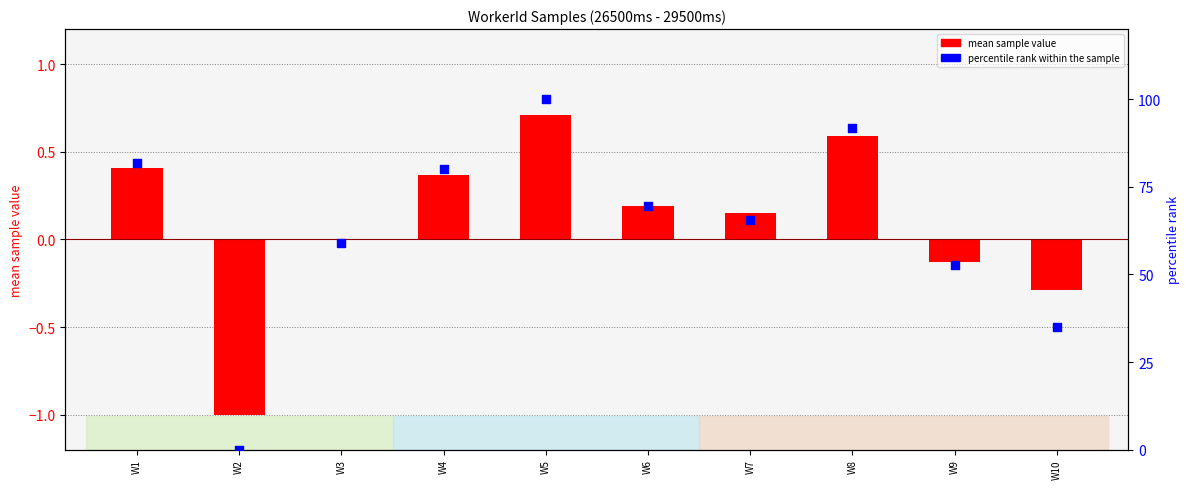

Which series has the largest total across all categories?

percentile rank within the sample